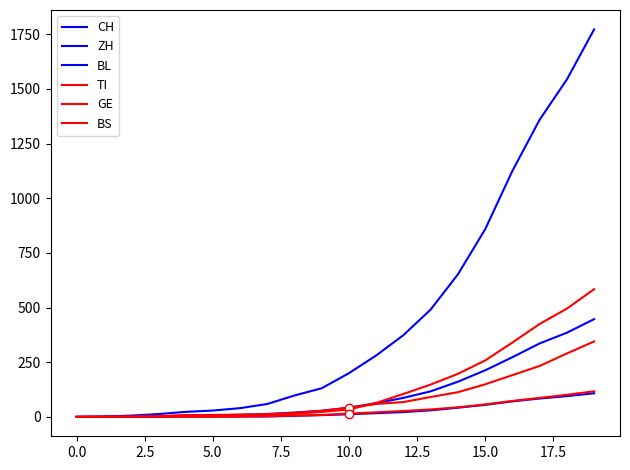

Is this an area chart (filled region under the line)?

No